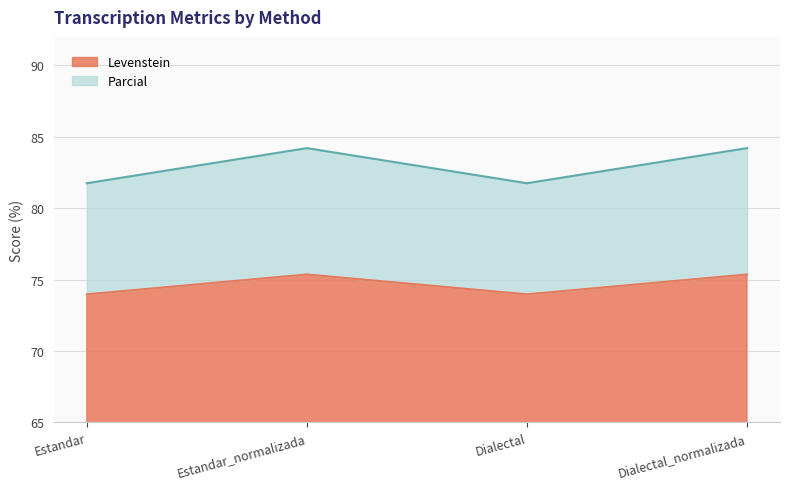

Rank the series by their maximum value, from lowest to highest.

Levenstein, Parcial